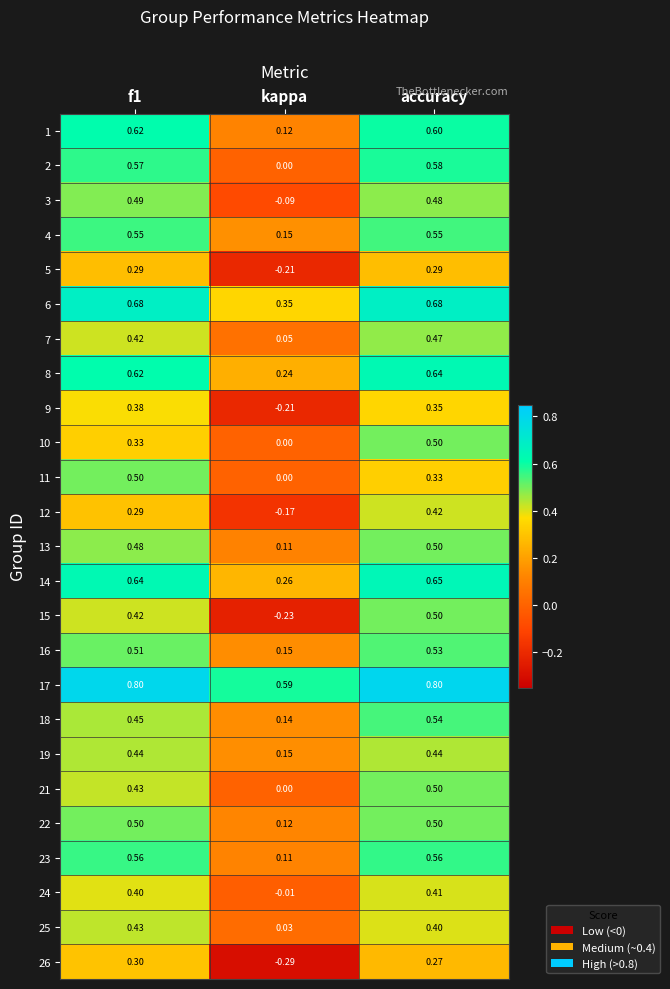

At which label does 15 reach its peak?

accuracy